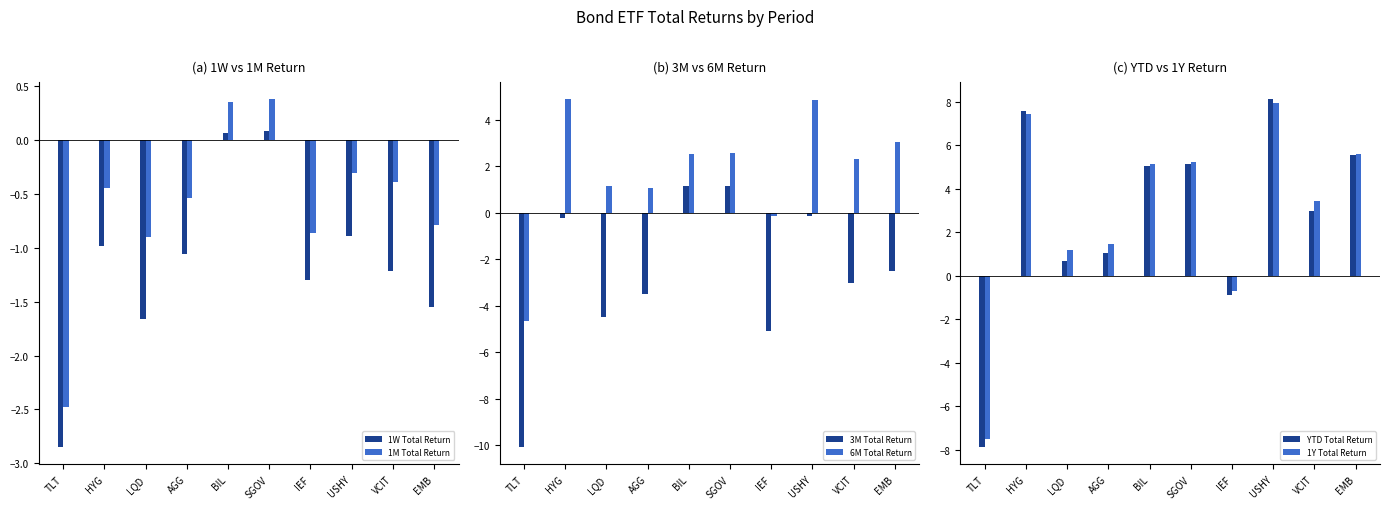

What is the sum of the 1M Total Return values at SGOV and HYG?

-0.1